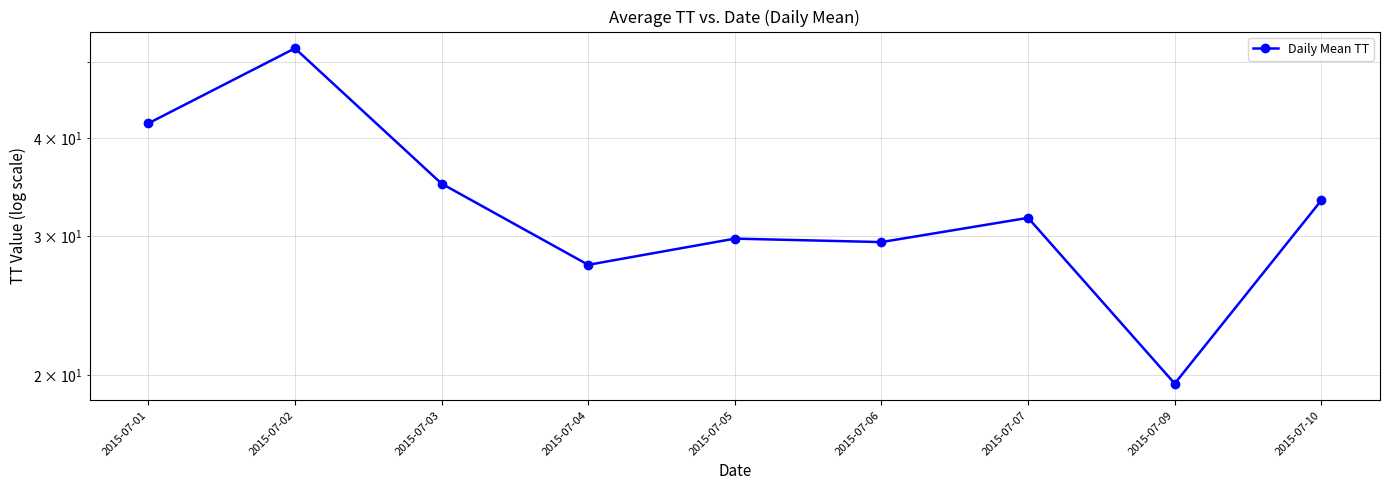

Does the chart display data point markers on the line(s)?

Yes